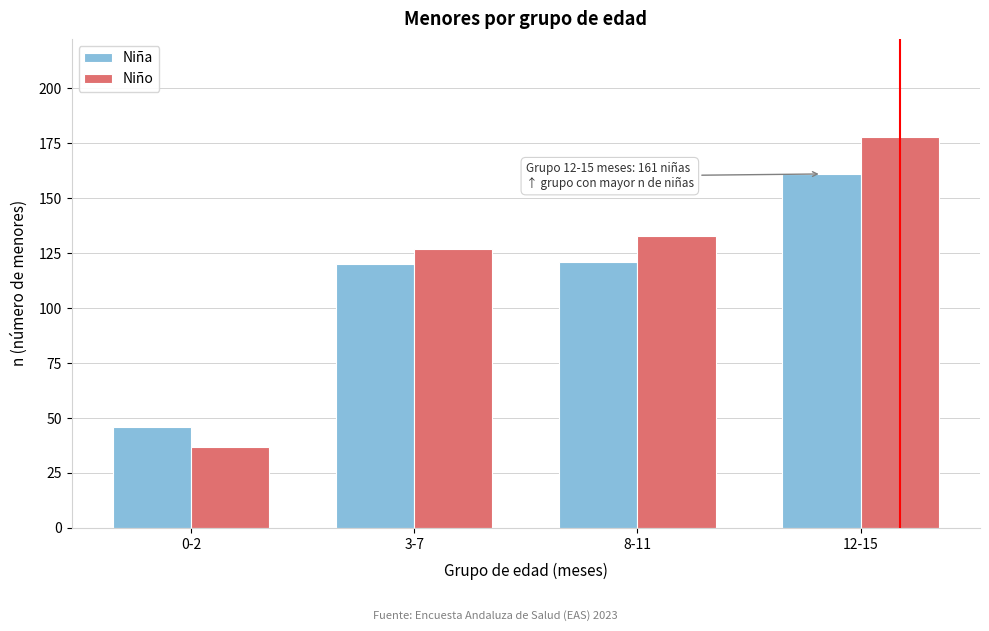

Reading left to right, list all the values displayed in this chart.

Niña: 46	120	121	161
Niño: 37	127	133	178